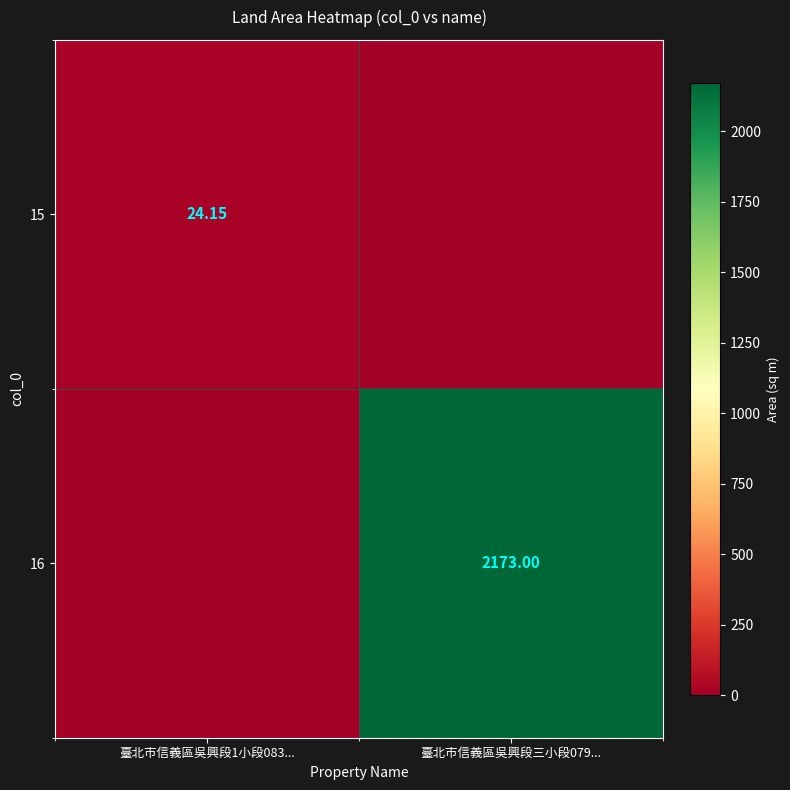

Count the 16 values in the range 0 to 2173.

2